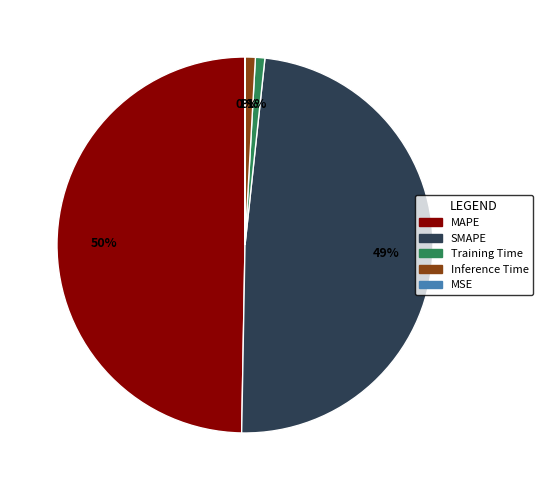

What percentage is the SMAPE slice, to the nearest percent?

49%